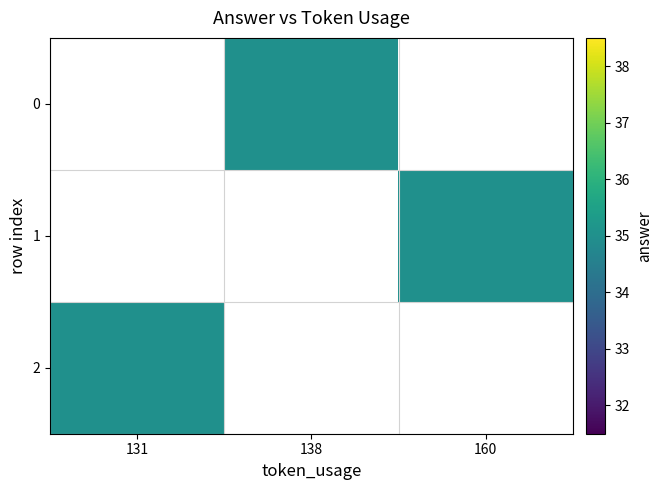

What is the approximate value of 2 at 131?

35.0